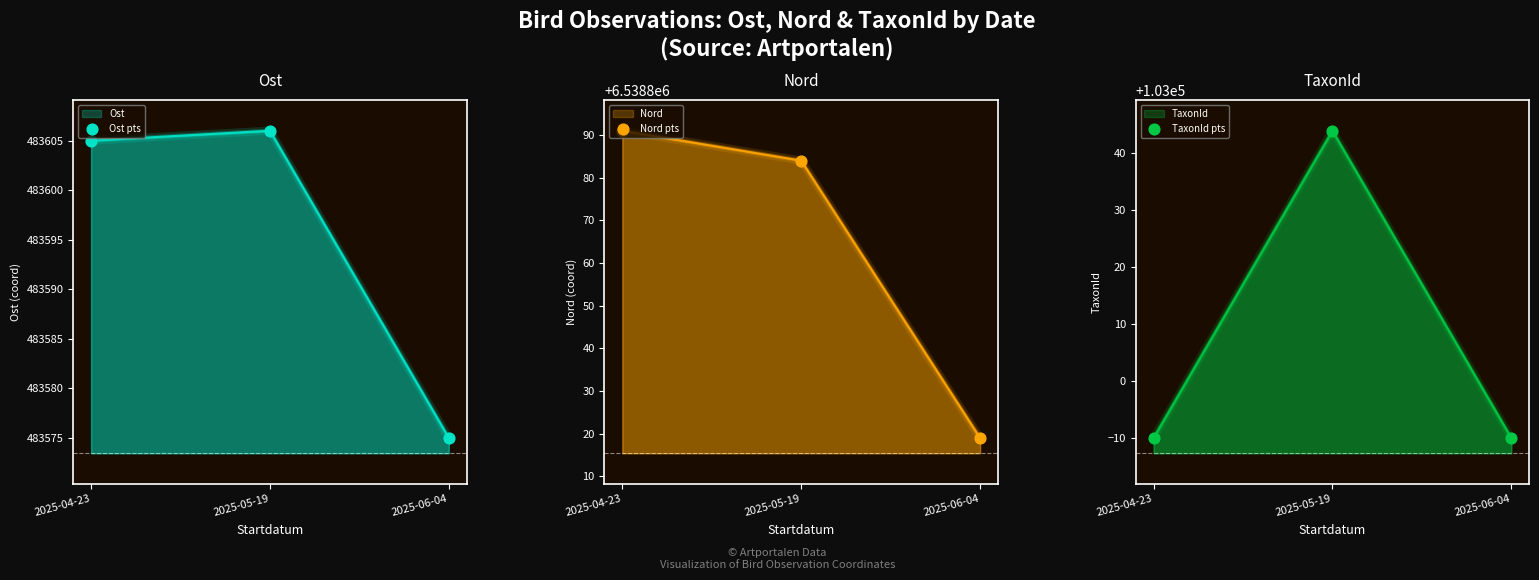

What is the total value across all series at 2025-04-23?

7125486